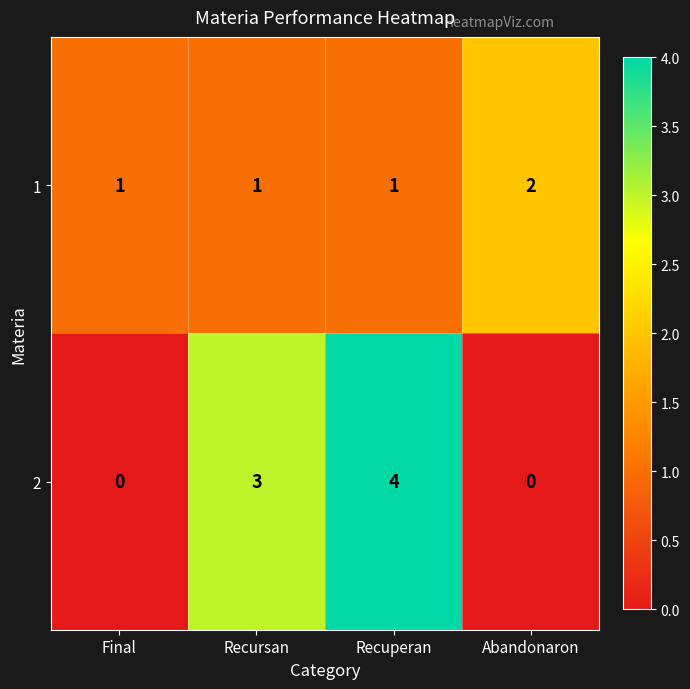

How many distinct data groups are displayed?

2